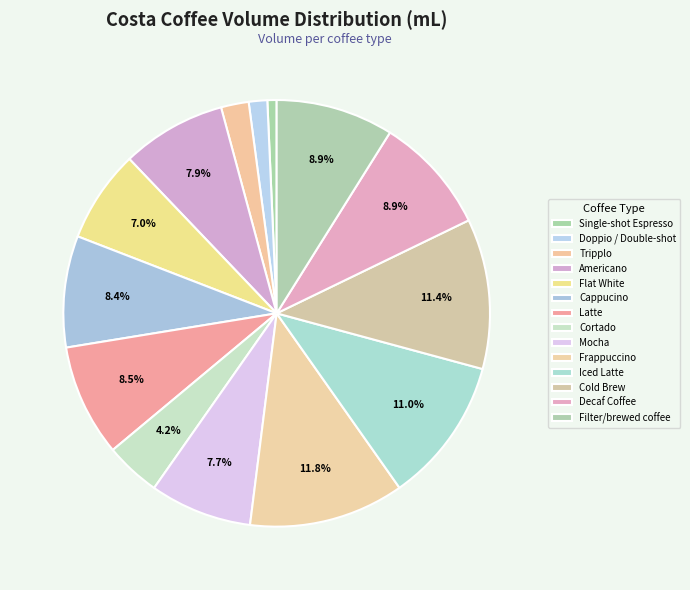

Approximately how many times larger is the value at Cold Brew compared to Decaf Coffee?

1.3